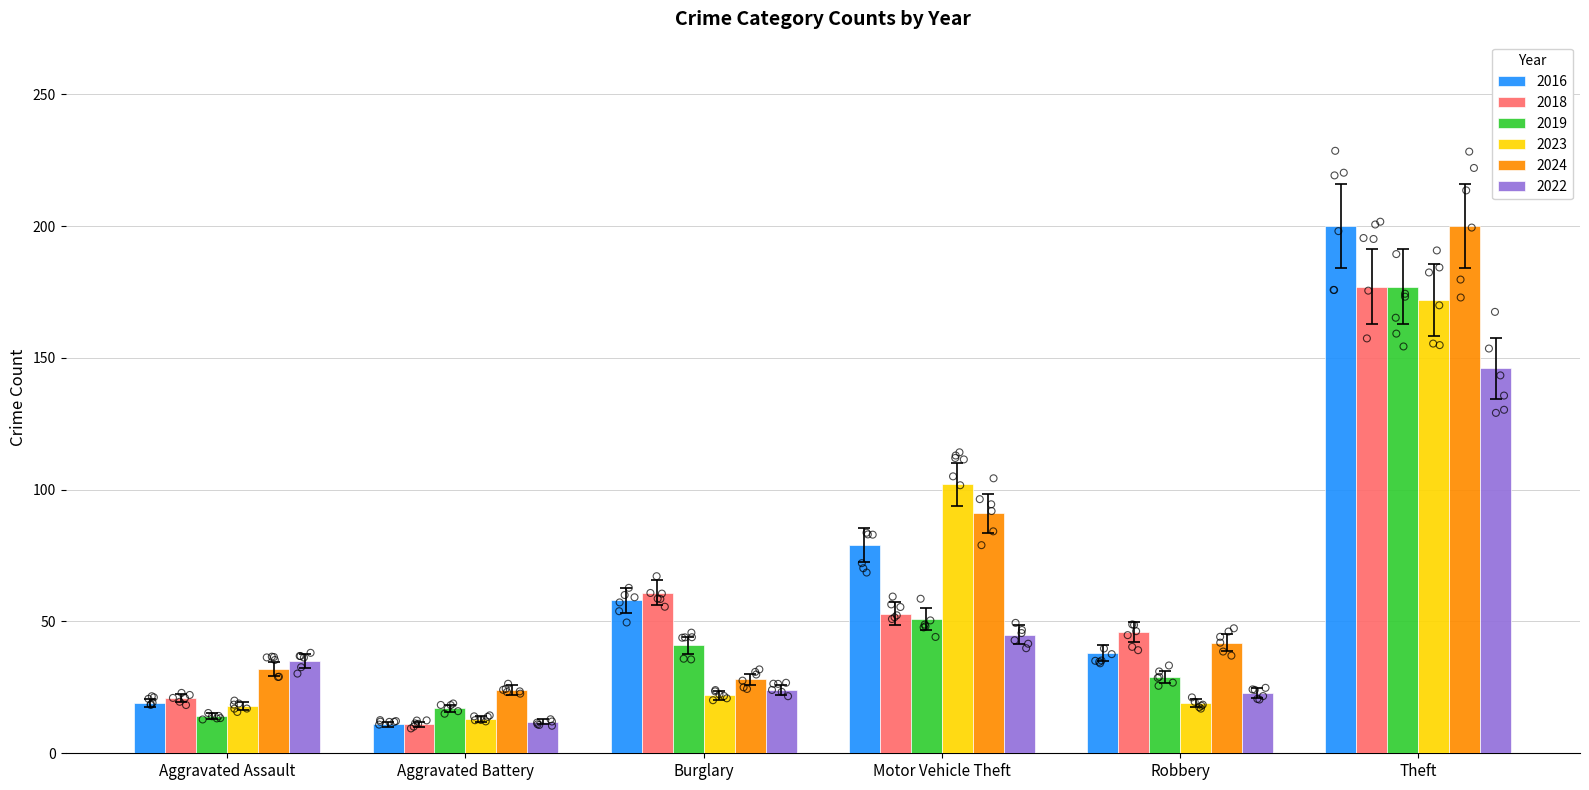

Which series contains the highest Y value?

2024